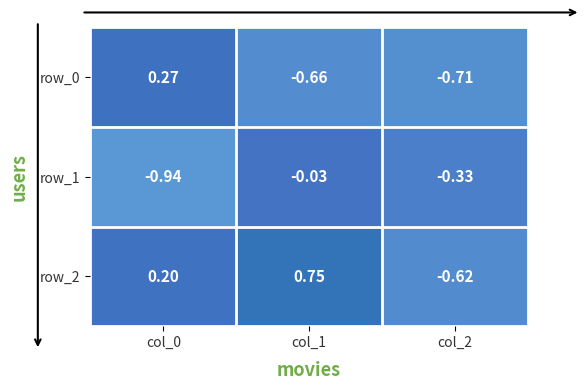

At which category is the sum across all series the highest?

col_1